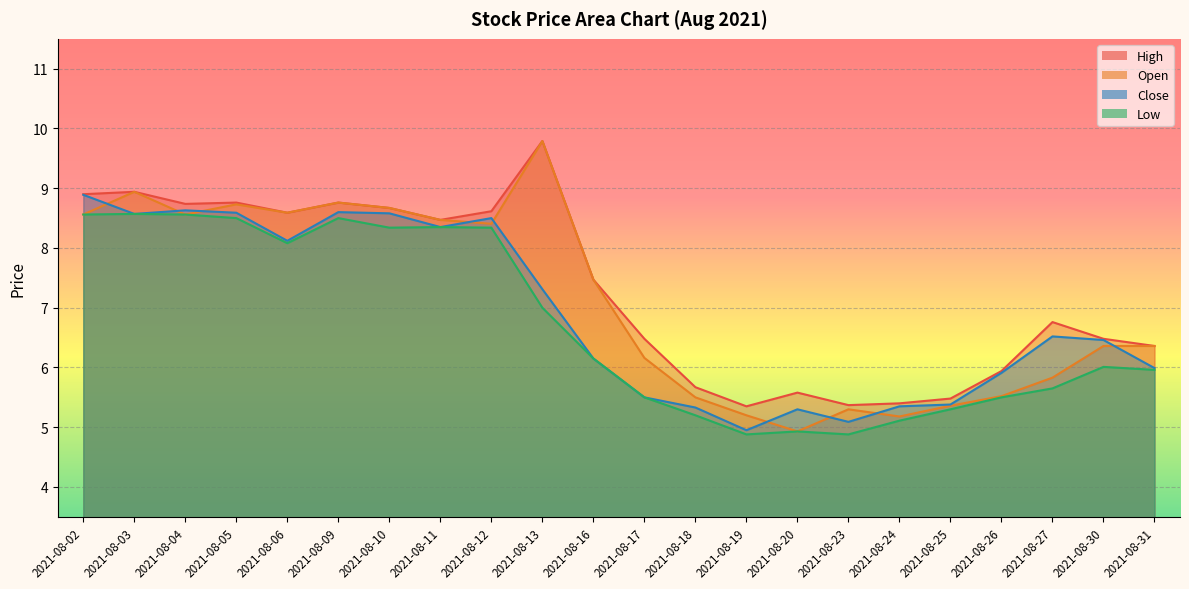

What is the highest value of the High series?

9.8